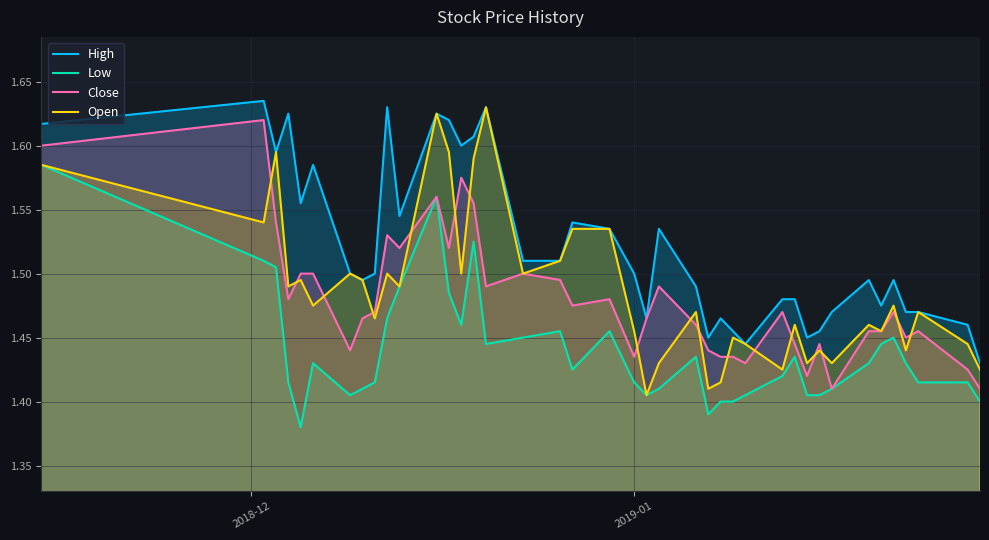

How many Open values are between 1 and 2?

40